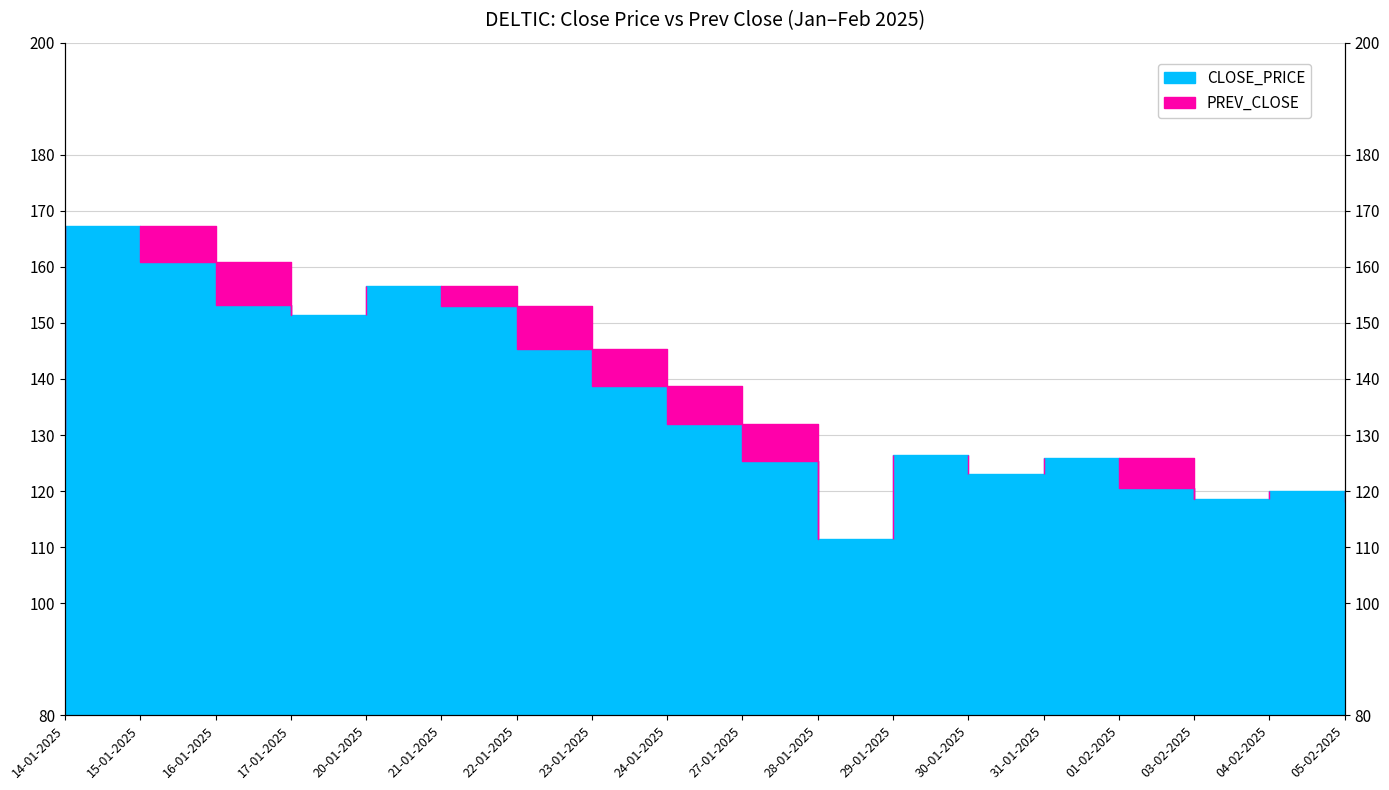

Which series has the largest range (max minus min)?

CLOSE_PRICE